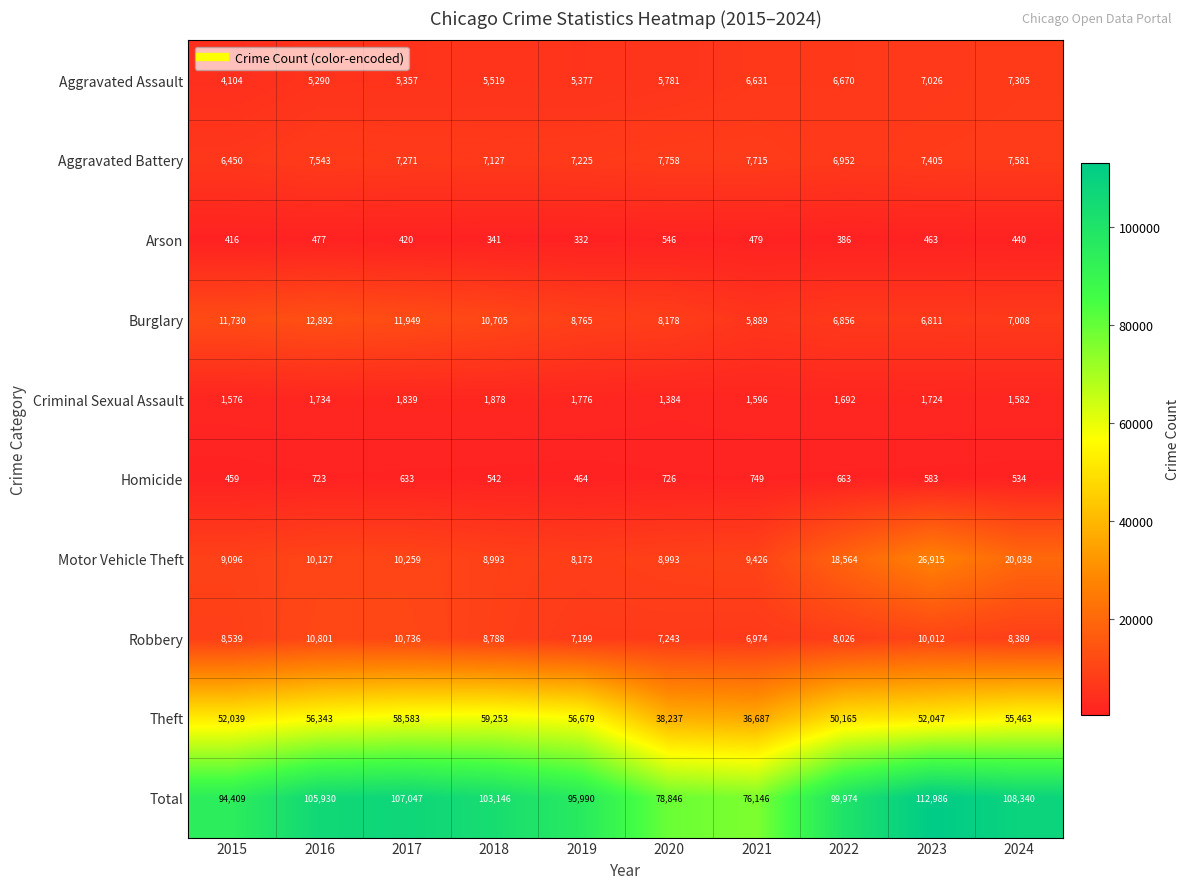

Count the number of data series in this chart.

10